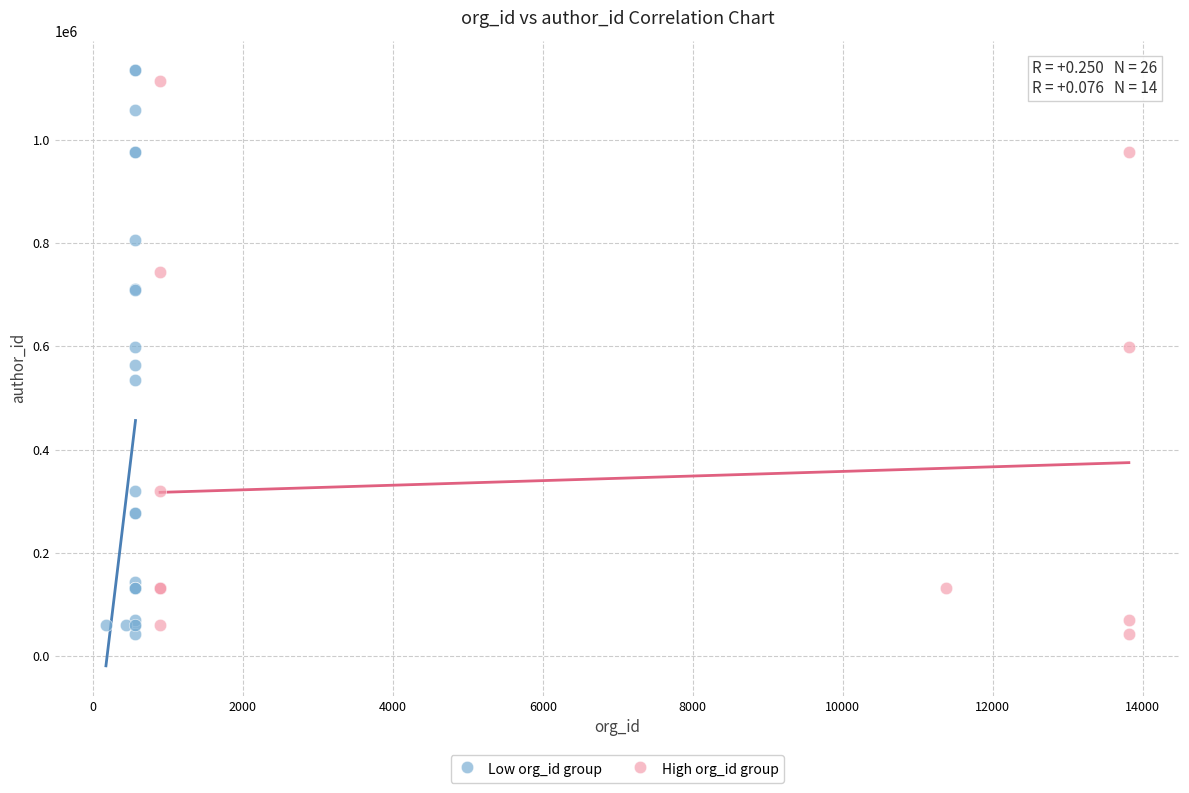

Which series has the largest Y range (max minus min)?

Low org_id group